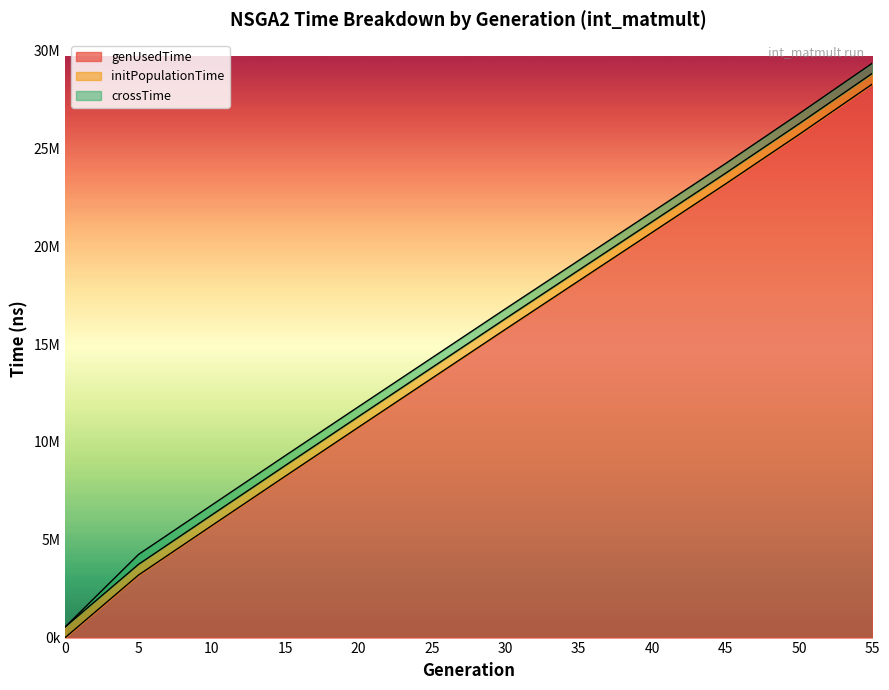

True or false: crossTime and initPopulationTime cross at least once.

False